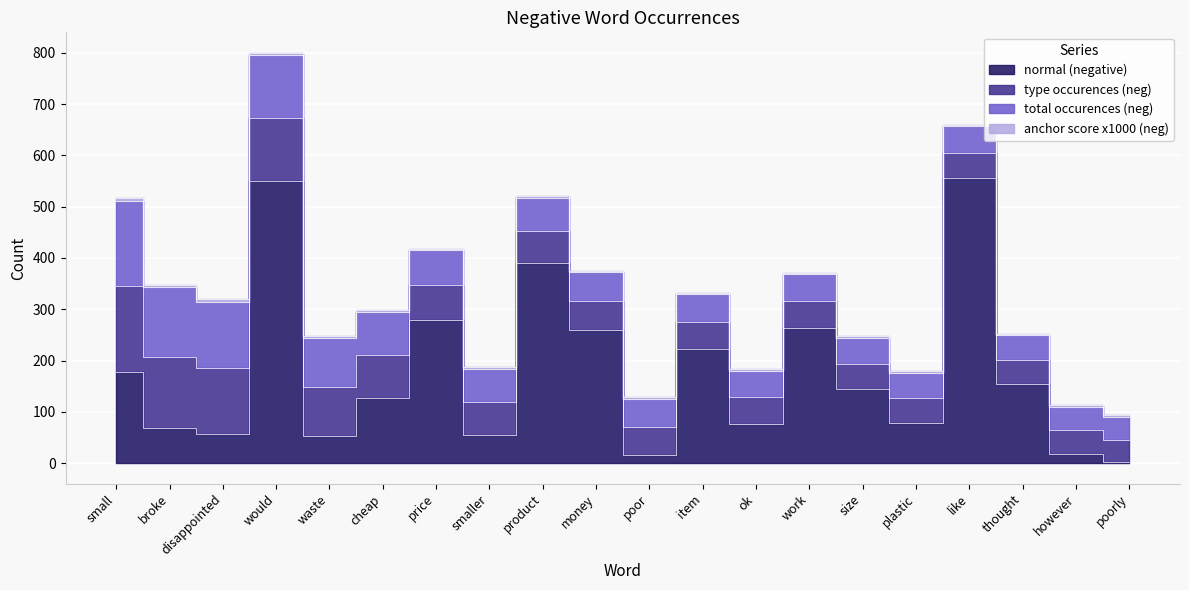

Does the chart display data point markers on the line(s)?

No